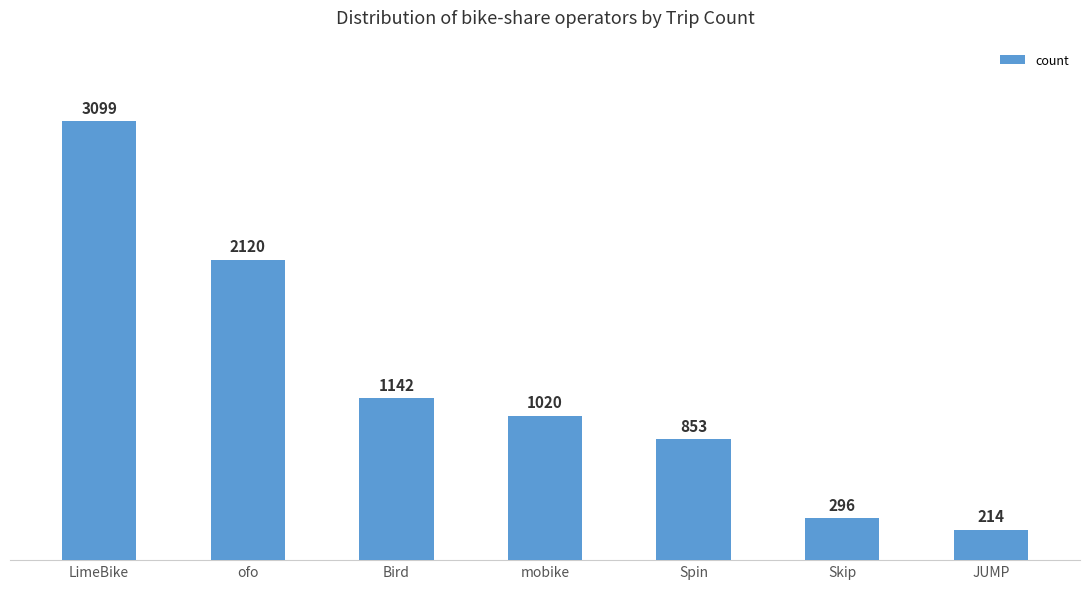

Rank the categories by value from highest to lowest.

LimeBike, ofo, Bird, mobike, Spin, Skip, JUMP